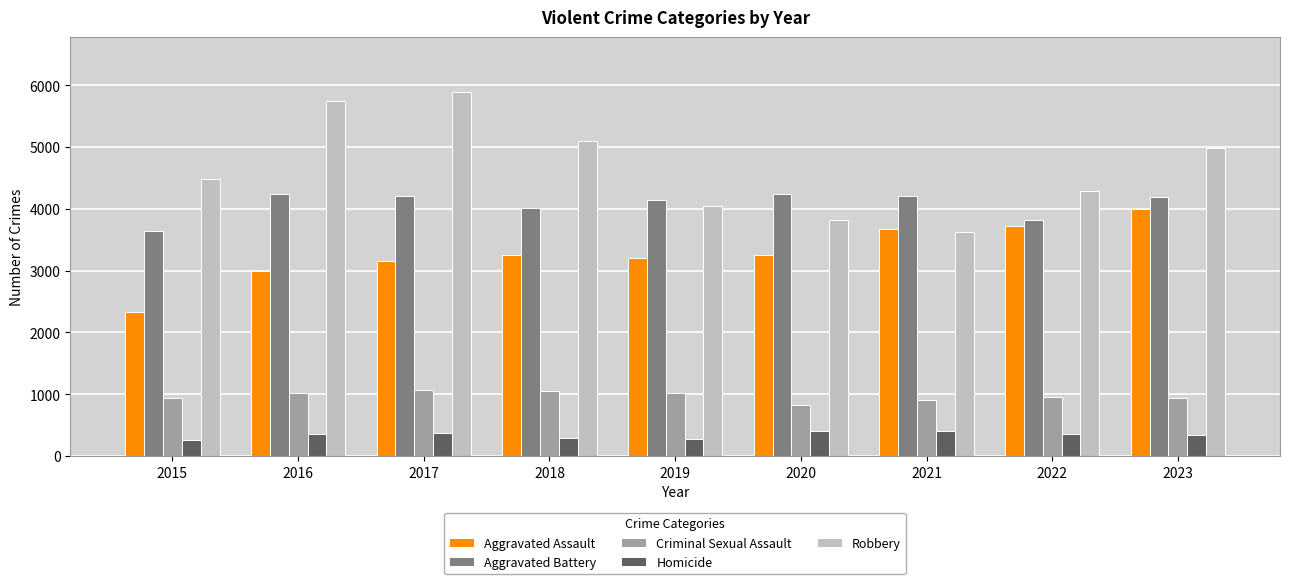

How many values in the Aggravated Battery series are below 4187?

4